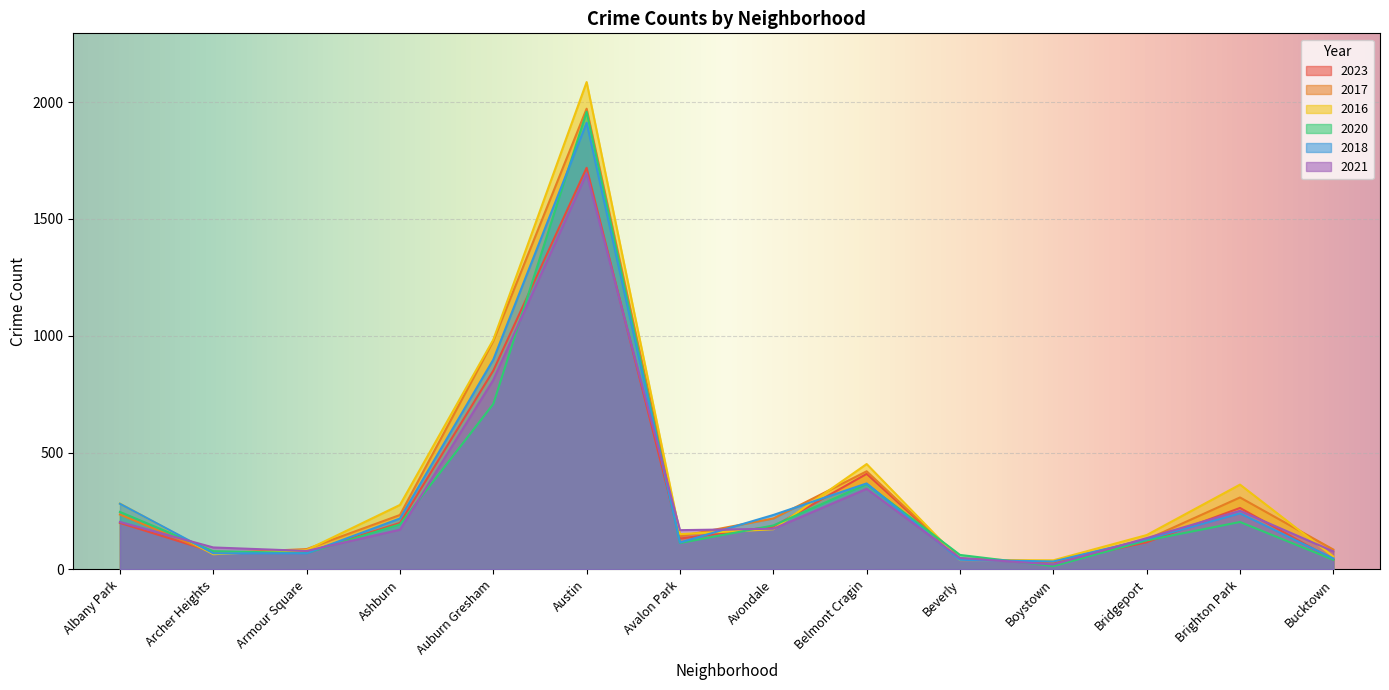

How many lines are shown in the chart?

6